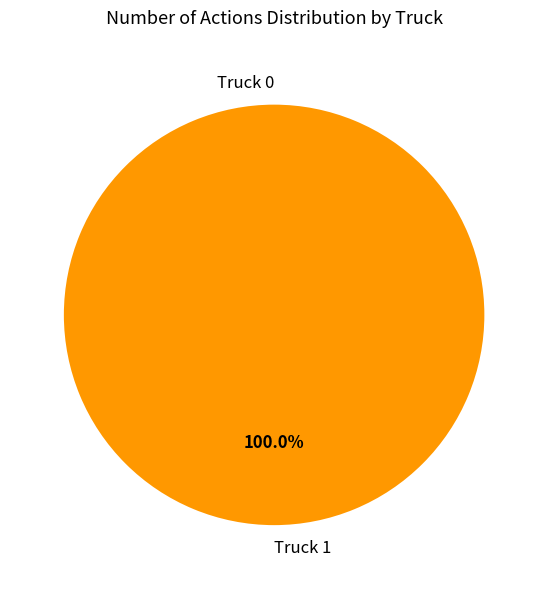

To the nearest percent, what portion does Truck 1 represent?

100%